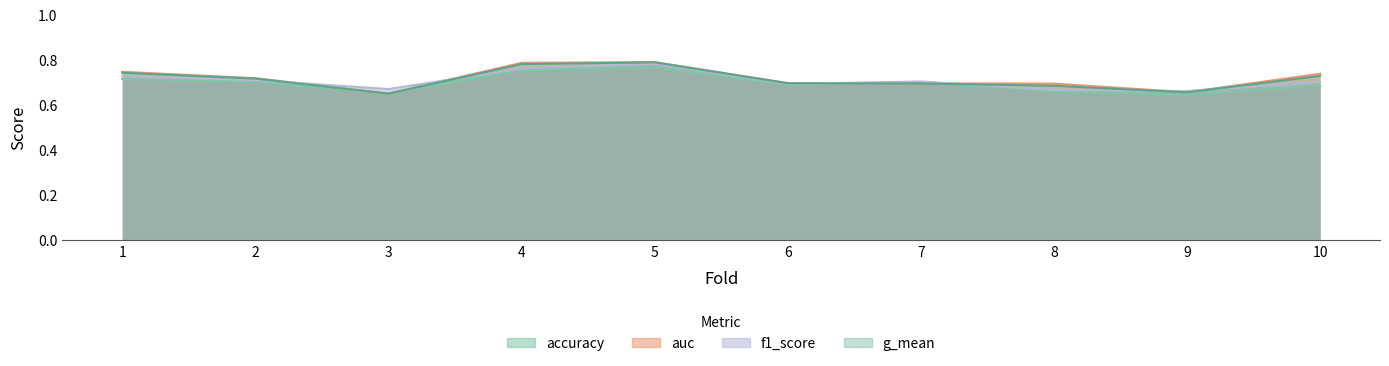

Does the chart have visible grid lines?

No